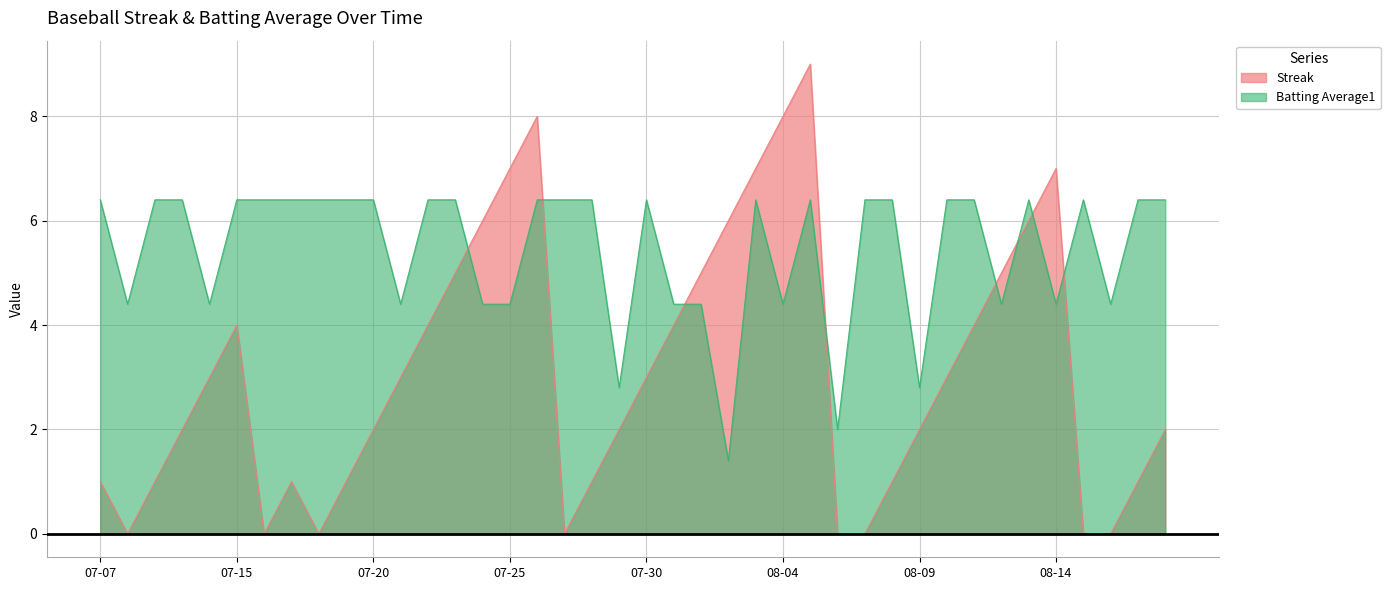

Reading left to right, extract all data points from this chart.

Streak: 1.0	0.0	1.0	2.0	3.0	4.0	0.0	1.0	0.0	1.0	2.0	3.0	4.0	5.0	6.0	7.0	8.0	0.0	1.0	2.0	3.0	4.0	5.0	6.0	7.0	8.0	9.0	0.0	0.0	1.0	2.0	3.0	4.0	5.0	6.0	7.0	0.0	0.0	1.0	2.0
Batting Average1: 6.4	4.4	6.4	6.4	4.4	6.4	6.4	6.4	6.4	6.4	6.4	4.4	6.4	6.4	4.4	4.4	6.4	6.4	6.4	2.8	6.4	4.4	4.4	1.4	6.4	4.4	6.4	2.0	6.4	6.4	2.8	6.4	6.4	4.4	6.4	4.4	6.4	4.4	6.4	6.4